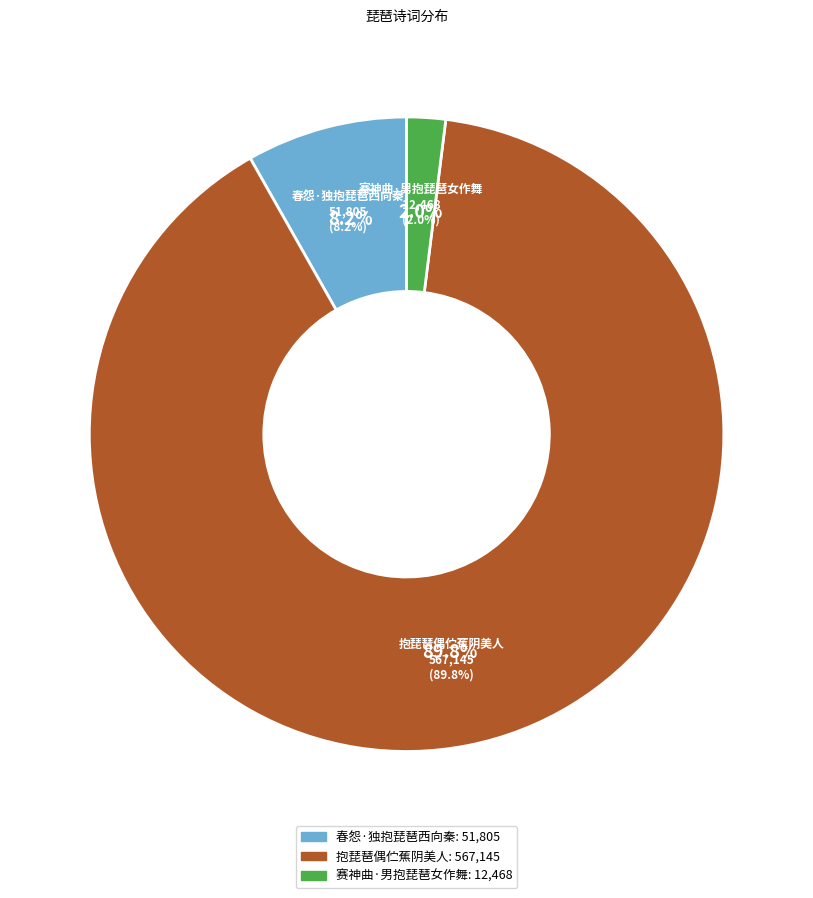

What percentage is the 赛神曲·男抱琵琶女作舞 slice, to the nearest percent?

2%